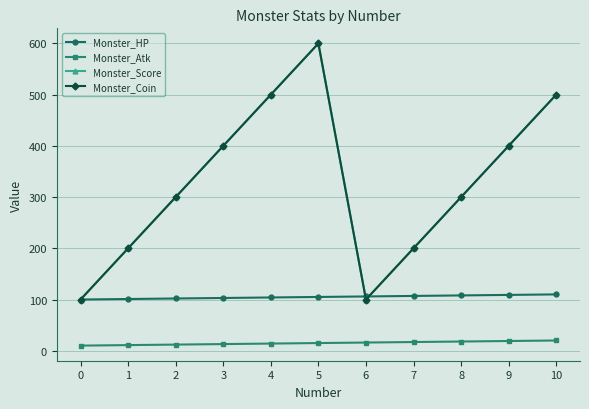

Is this an area chart (filled region under the line)?

No